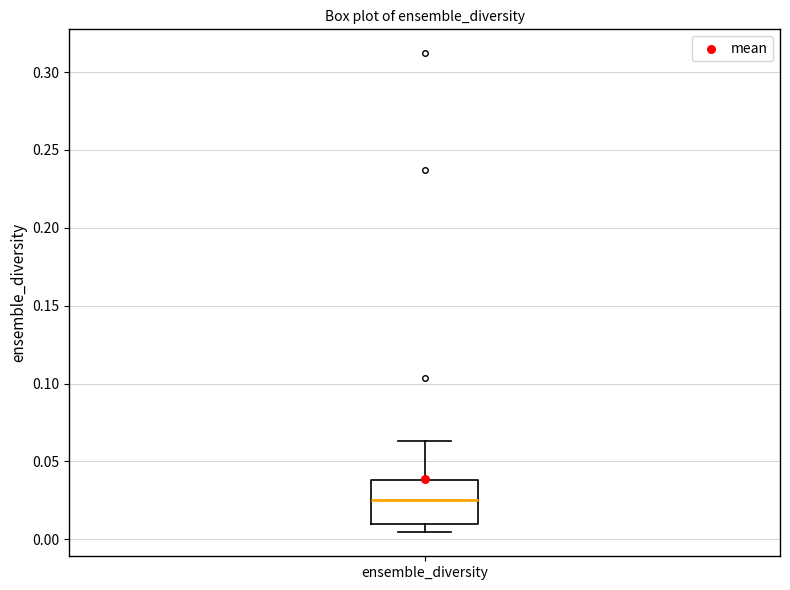

Where does the upper whisker of the box for ensemble_diversity end on the y-axis? The values are not printed on the chart, so give them approximately, as read against the axis.

0.065